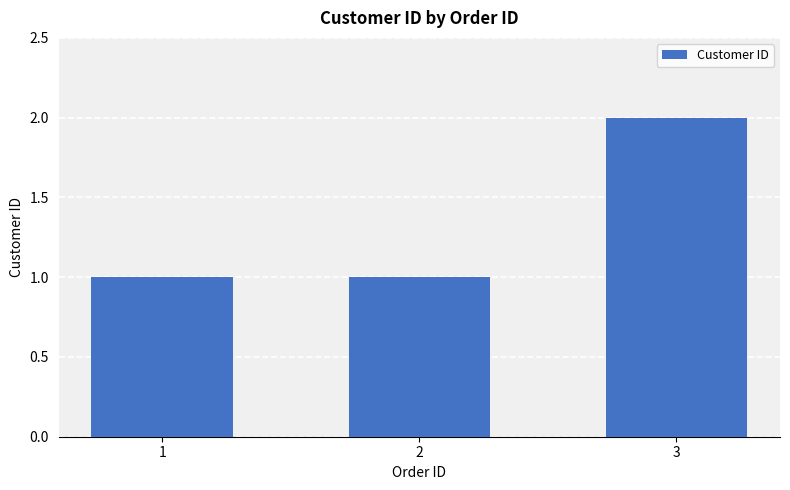

What is the sum of all values?

4